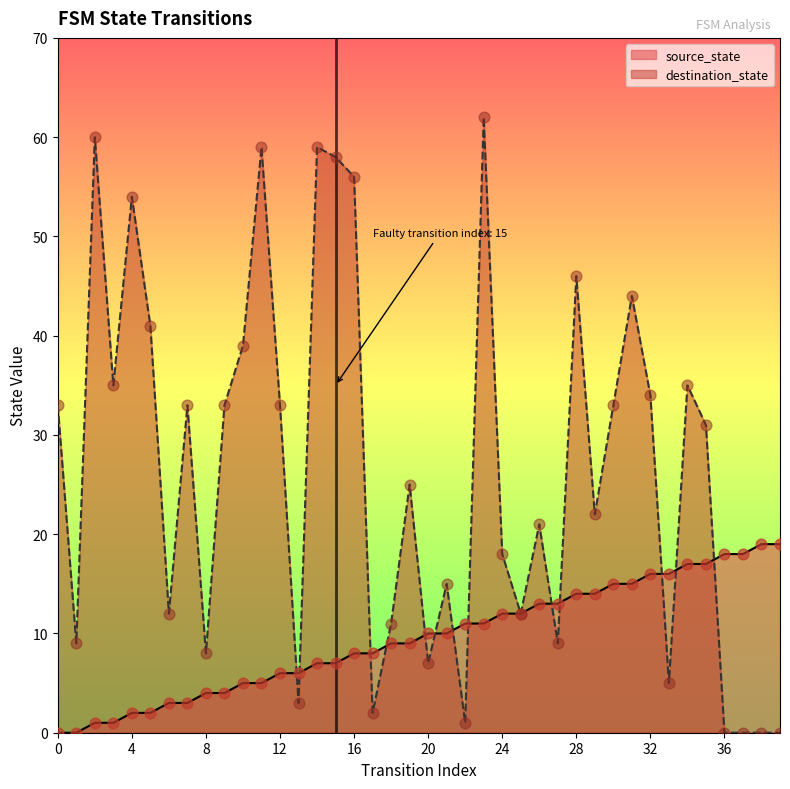

Which series contains the lowest Y value?

source_state